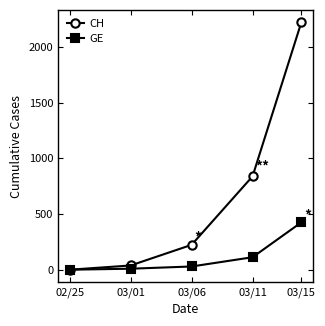

Does the chart display data point markers on the line(s)?

Yes